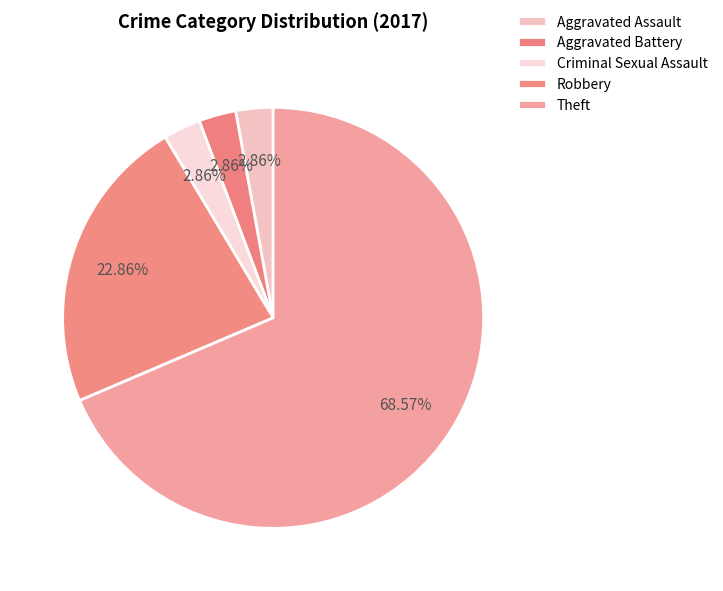

What is the majority slice?

Theft